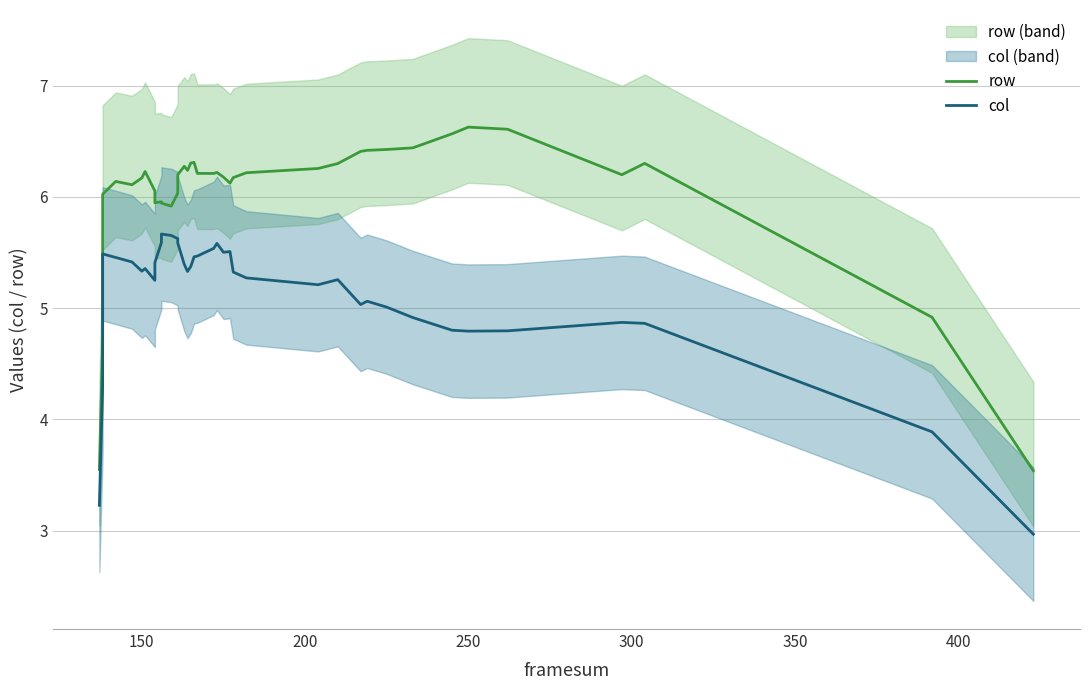

What is the difference between the maximum and minimum values in the row series?

3.1